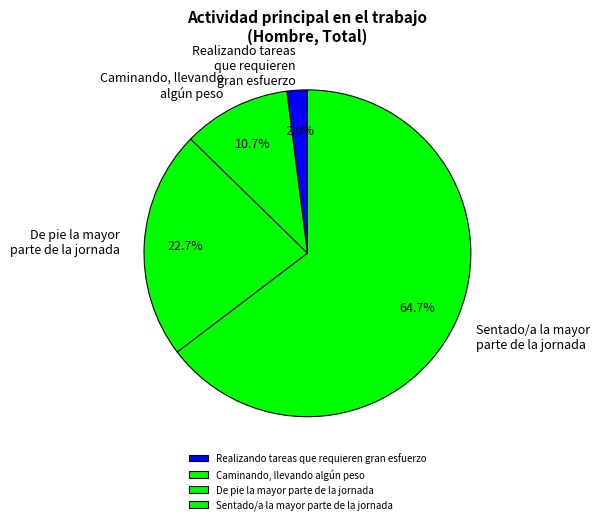

Does Sentado/a la mayor parte de la jornada represent more than half of the total?

Yes